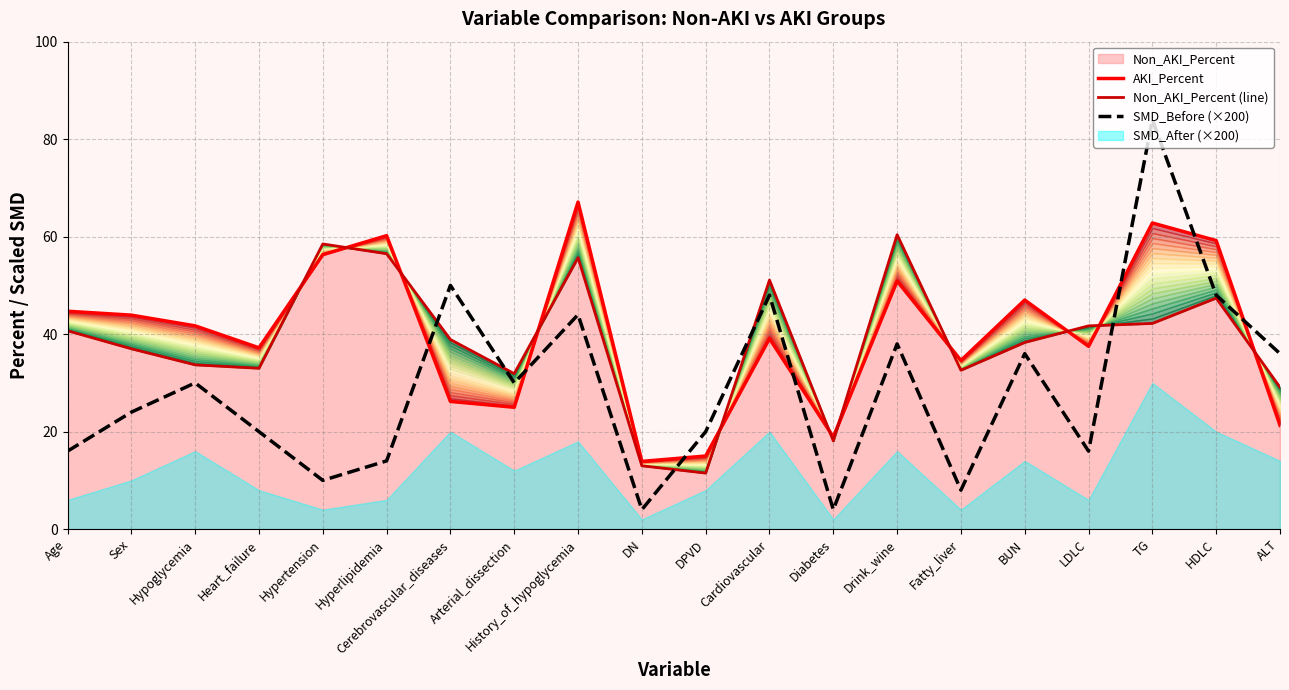

What is the highest value of the Non_AKI_Percent (line) series?

60.4